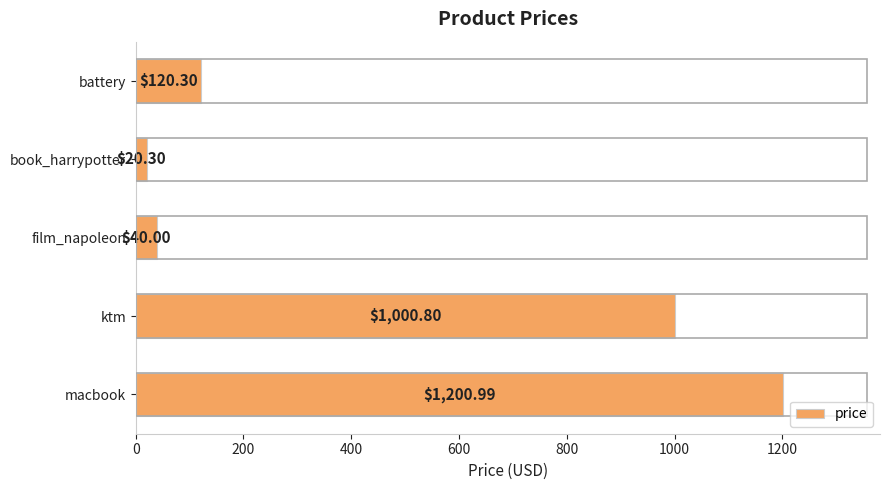

What is the smallest value displayed?

20.3